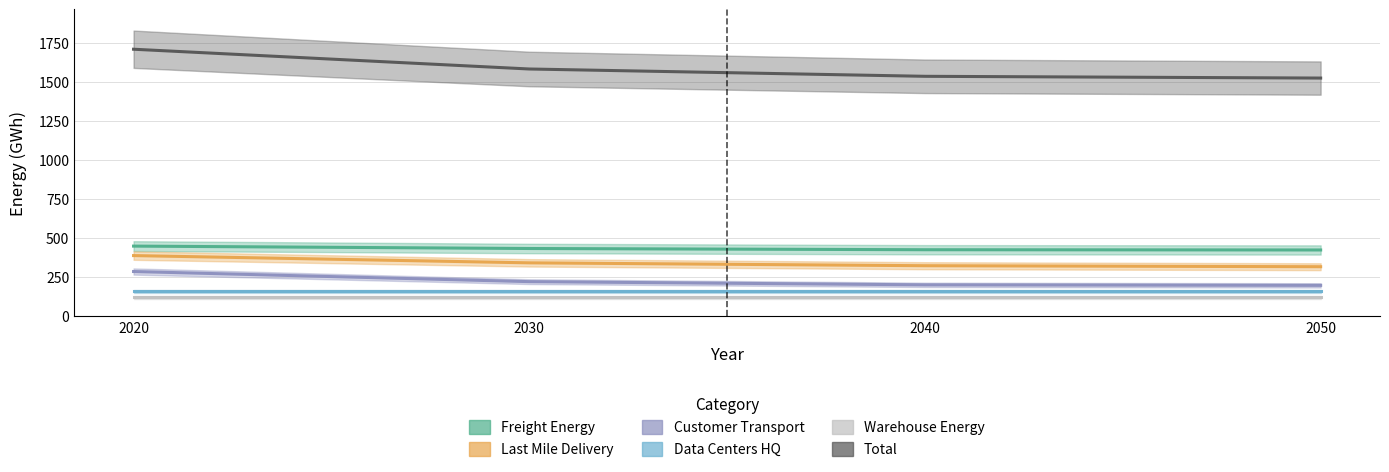

List the series in order of their peak value, lowest first.

Warehouse_Energy, Data_Centers_HQ, Customer_Transport, Last_Mile_Delivery, Freight_Energy, Total